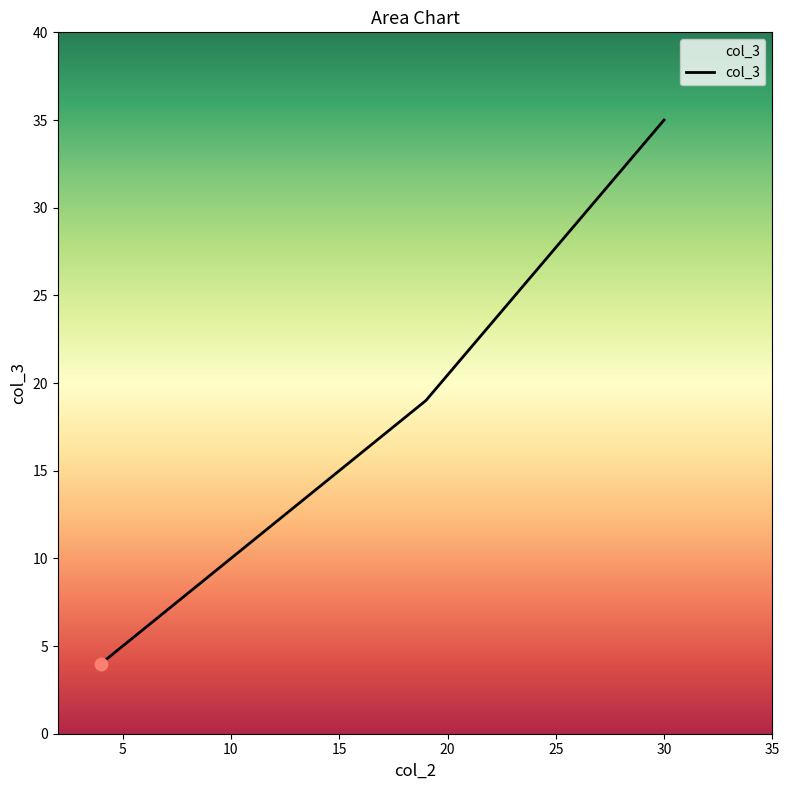

What is the smallest value displayed?

4